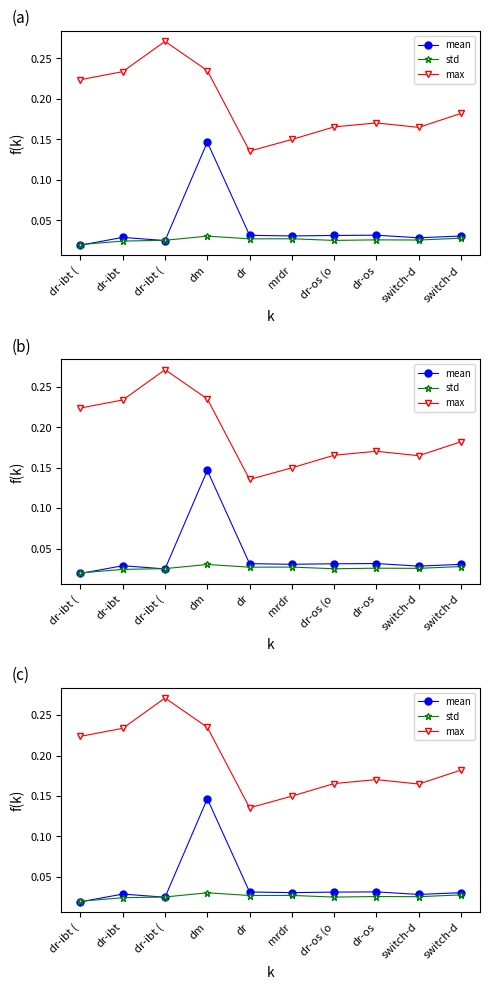

Between dr-os (o and dr-ibt, which is larger?

dr-os (o